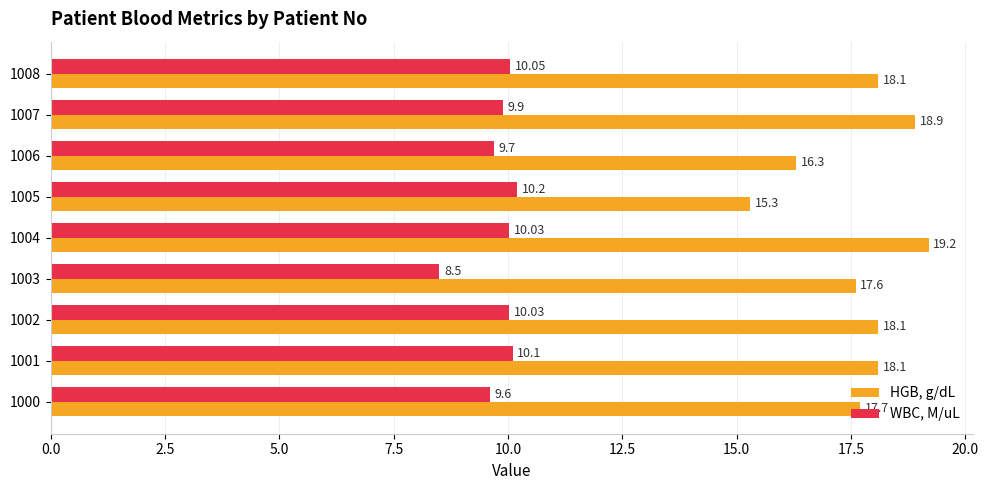

What are all the series names shown in the legend?

HGB, g/dL, WBC, M/uL